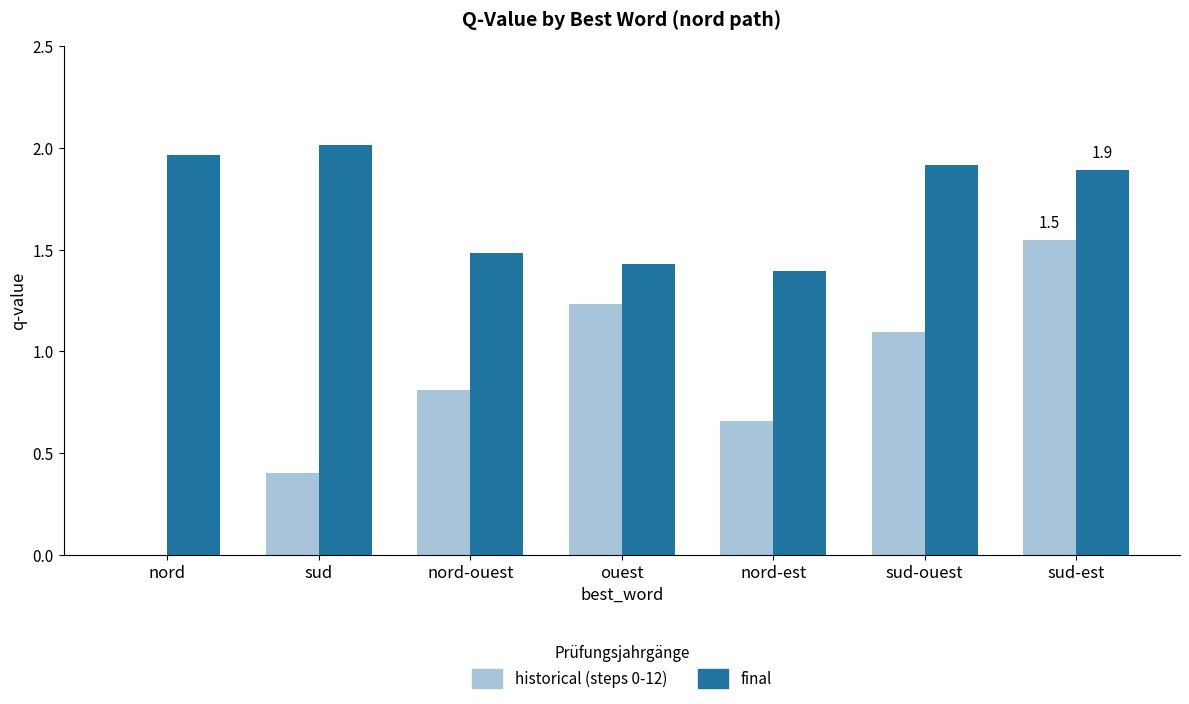

The value of final at sud is 3.3. True or false?

False